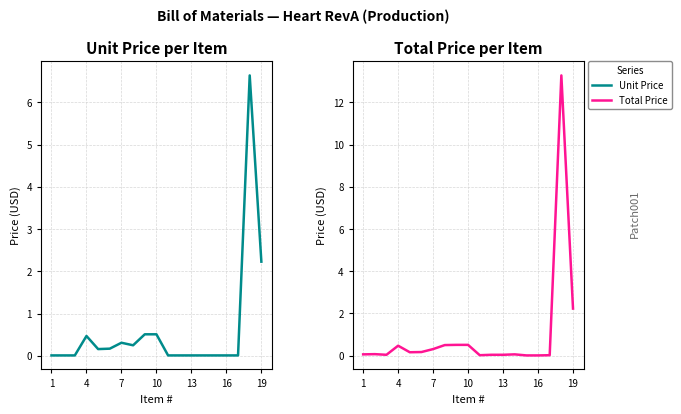

The Total Price series shows 0.0 at 13. True or false?

True